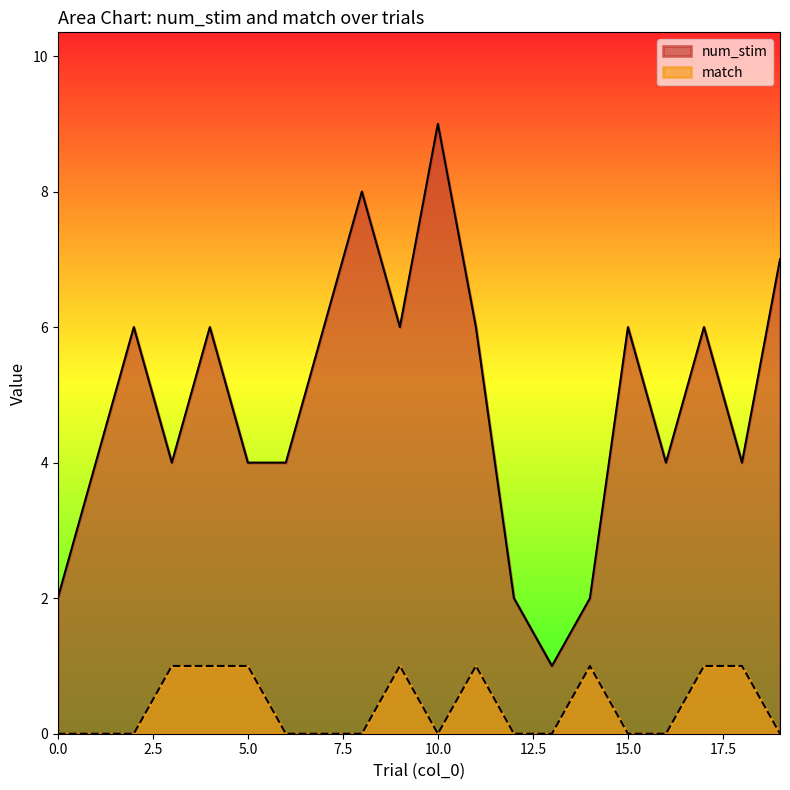

What is the sum of all match values?

8